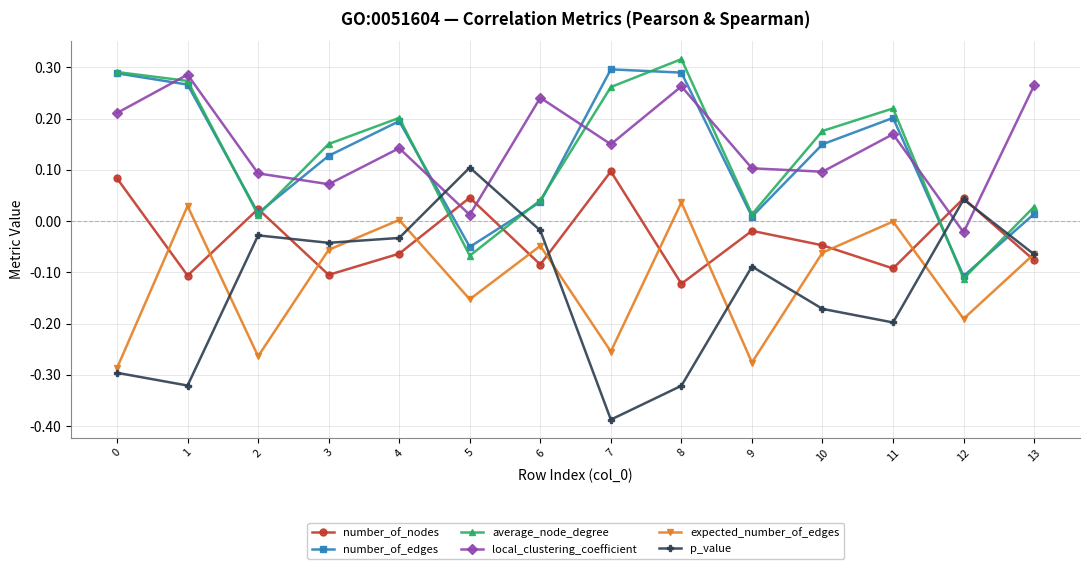

What are all the series names shown in the legend?

number_of_nodes, number_of_edges, average_node_degree, local_clustering_coefficient, expected_number_of_edges, p_value